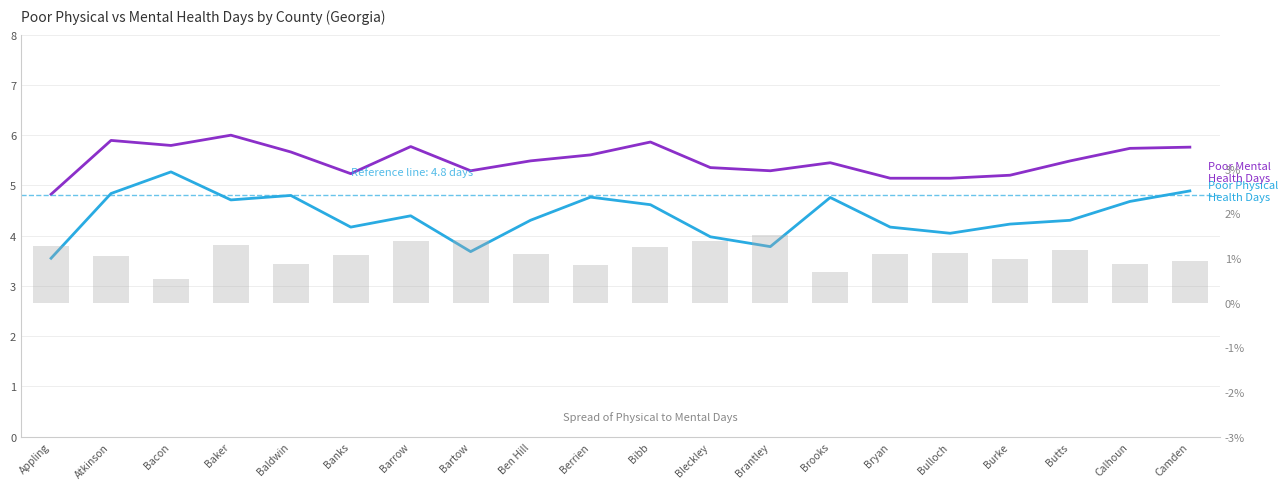

Which category has the highest value across all series?

Baker